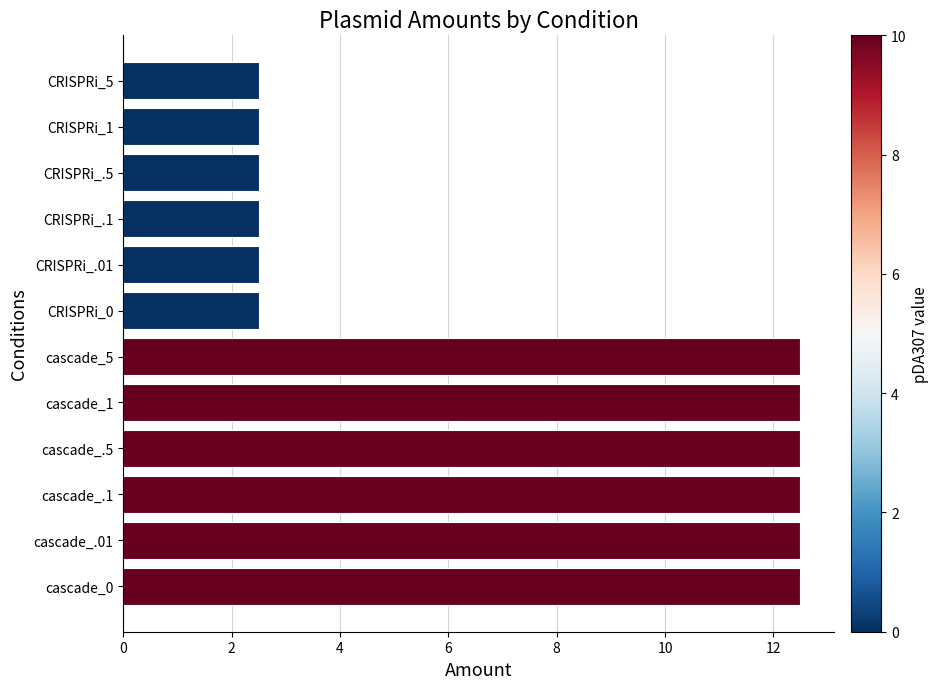

What is the difference between the maximum and minimum values?

10.0